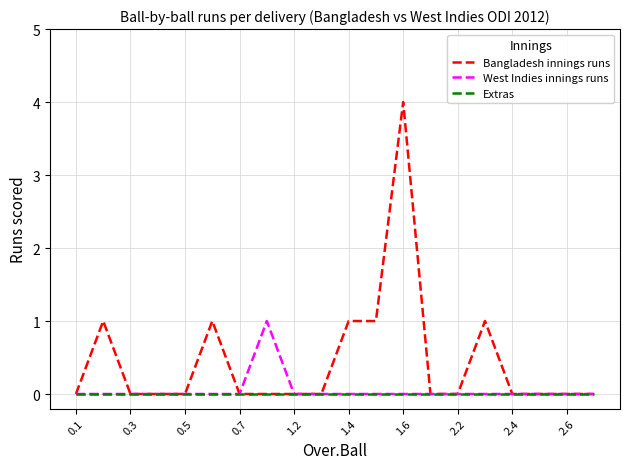

Rank the series by their maximum value, from highest to lowest.

Bangladesh innings runs, West Indies innings runs, Extras